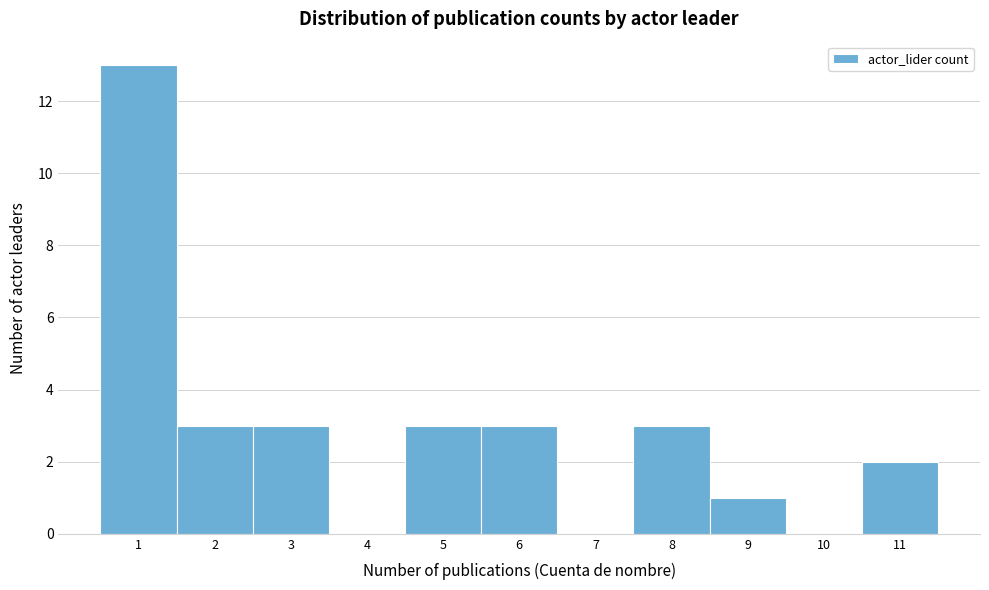

Reading left to right, transcribe this chart: for each bar, give the range it covers on the x-axis and its height. The values are not printed on the chart, so give them approximately, as read against the axis.

0.5 to 1.5: 13
1.5 to 2.5: 3
2.5 to 3.5: 3
3.5 to 4.5: 0
4.5 to 5.5: 3
5.5 to 6.5: 3
6.5 to 7.5: 0
7.5 to 8.5: 3
8.5 to 9.5: 1
9.5 to 10.5: 0
10.5 to 11.5: 2